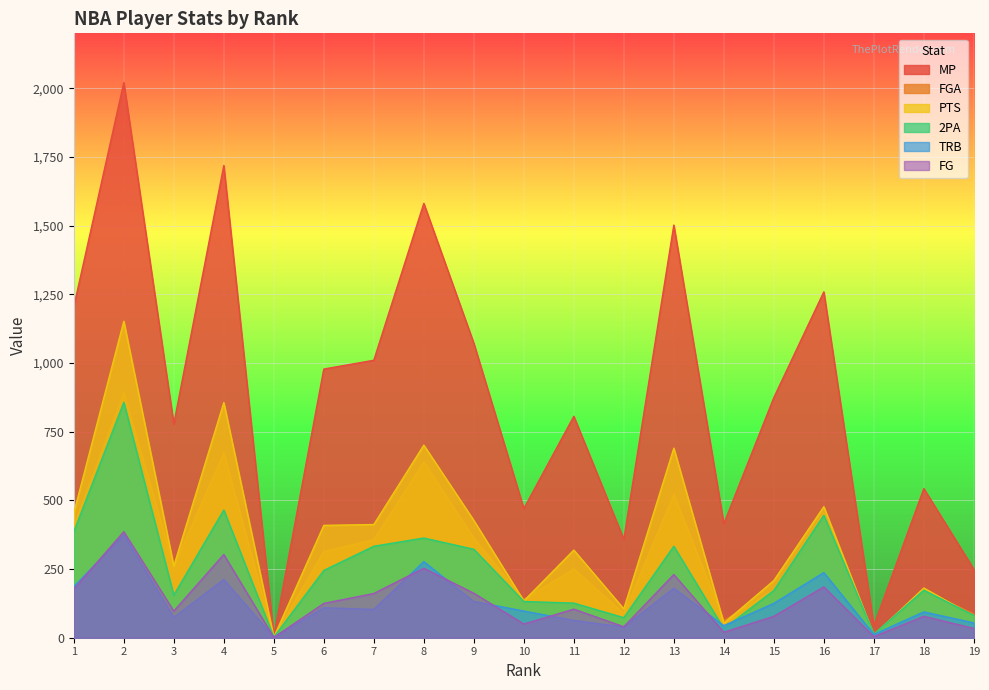

What is the difference between the second highest and second lowest values in the TRB series?

265